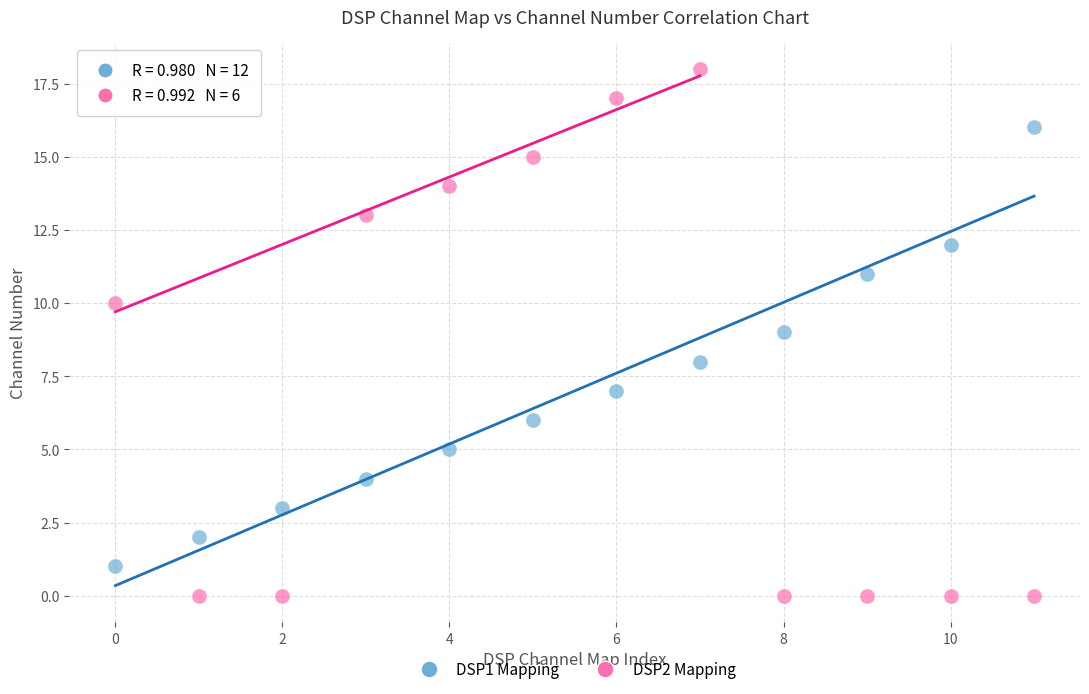

Across all data points, what is the range of Y values (max minus min)?

18